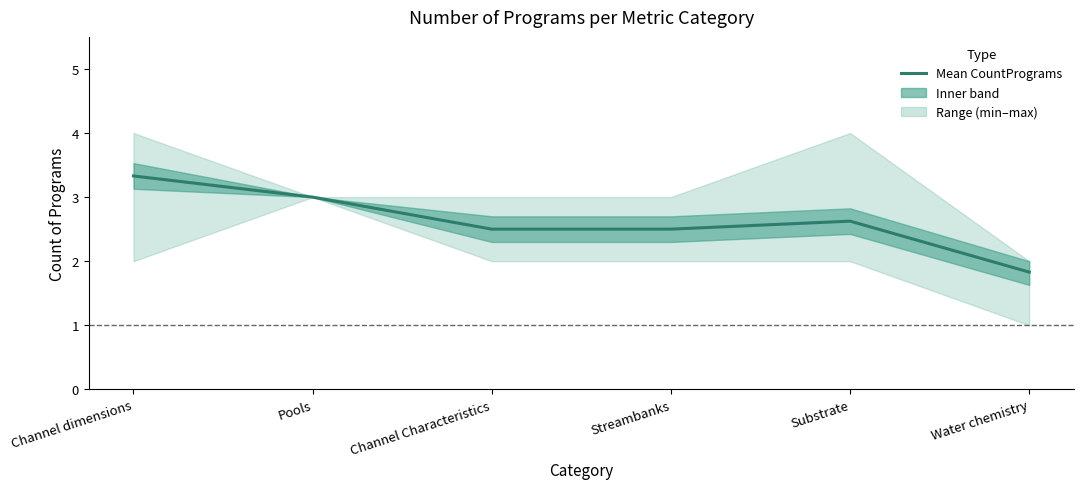

Does the chart display data point markers on the line(s)?

No